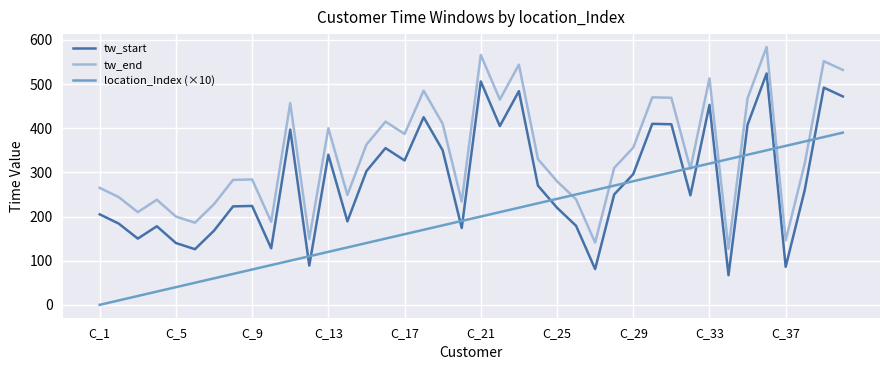

True or false: tw_start and tw_end cross at least once.

False